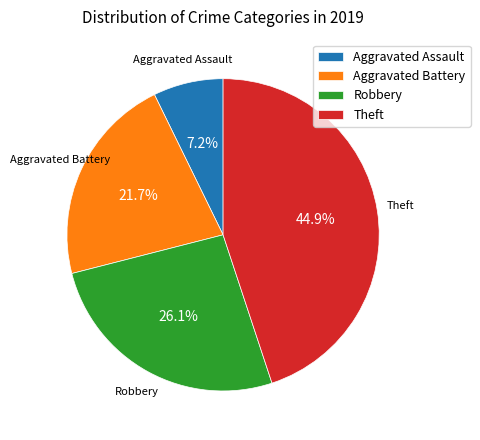

The Aggravated Assault slice represents 1% of the pie. True or false?

False